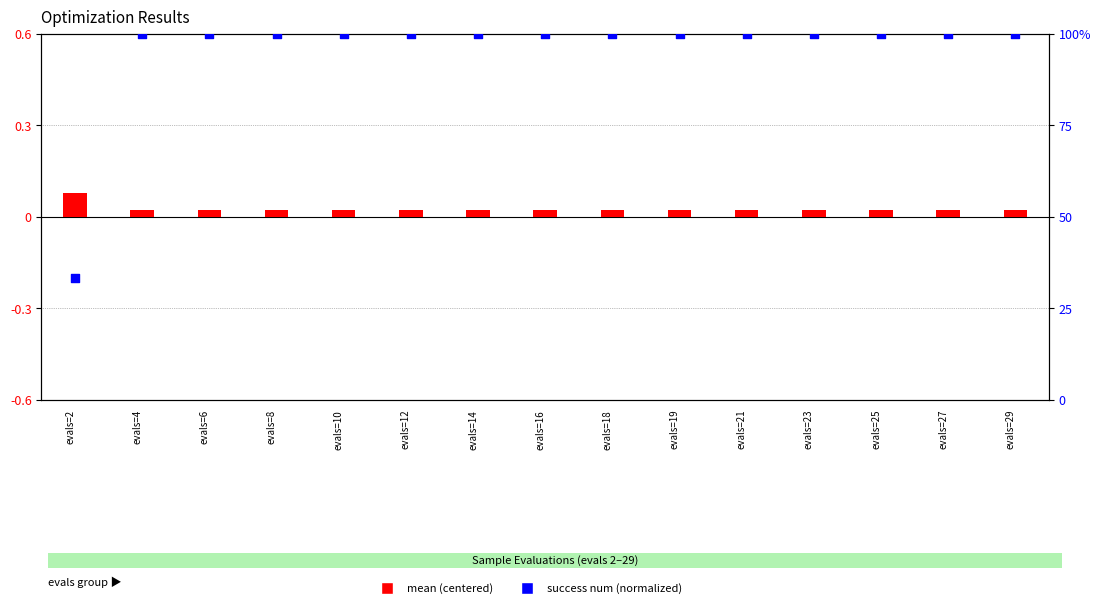

Which series has the widest spread of Y values?

success num (normalized)